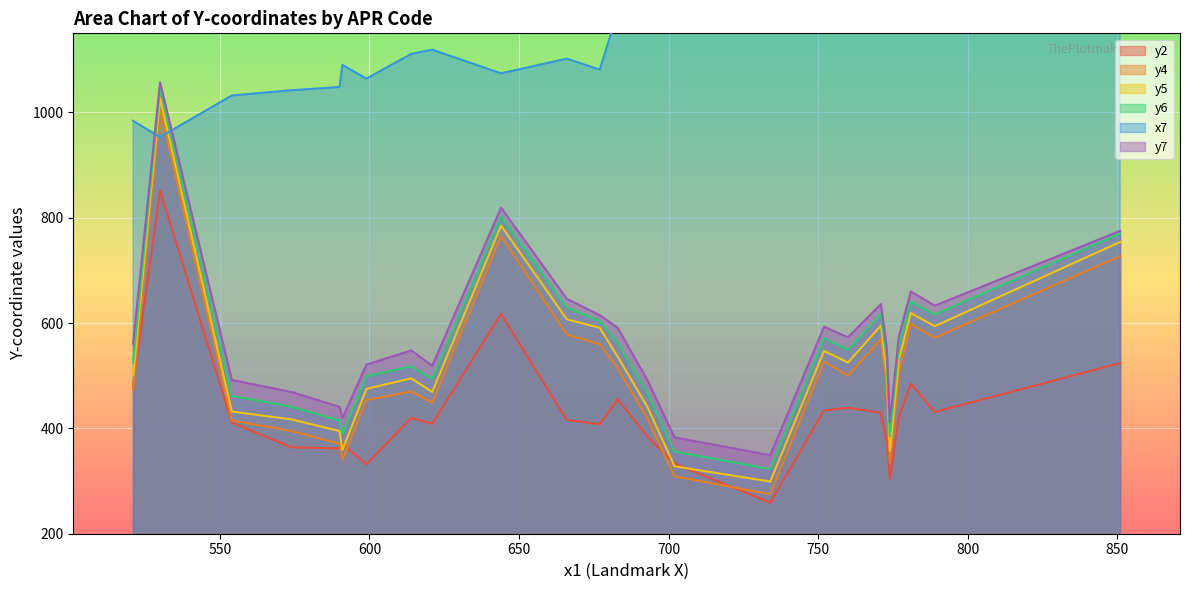

What is the difference between the maximum and second lowest values in the y7 series?

674